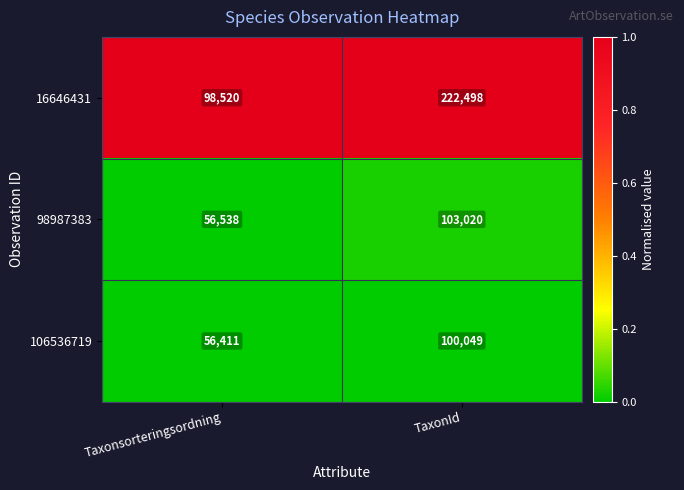

Which series has the largest range (max minus min)?

16646431